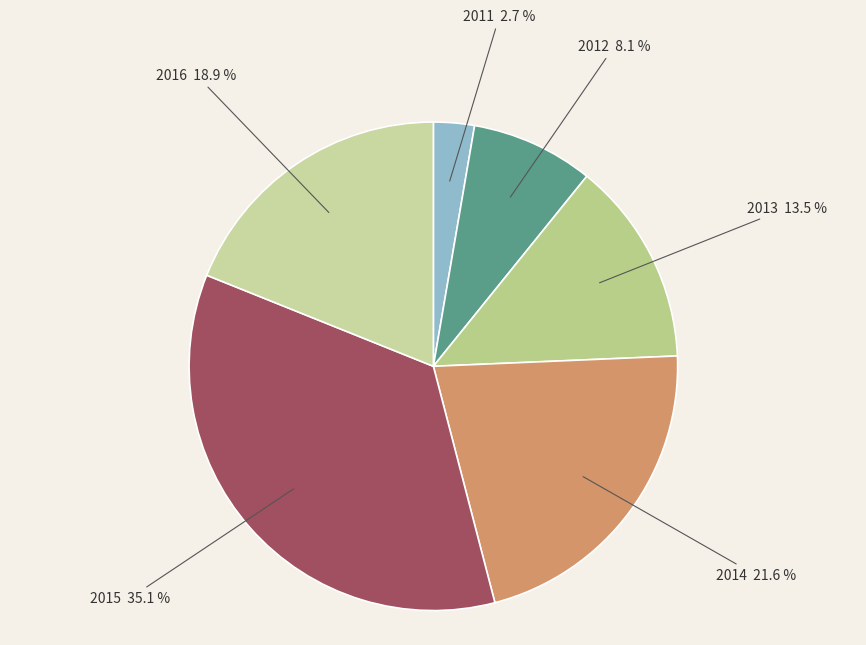

Approximately how many times larger is the value at 2014 compared to 2015?

0.6